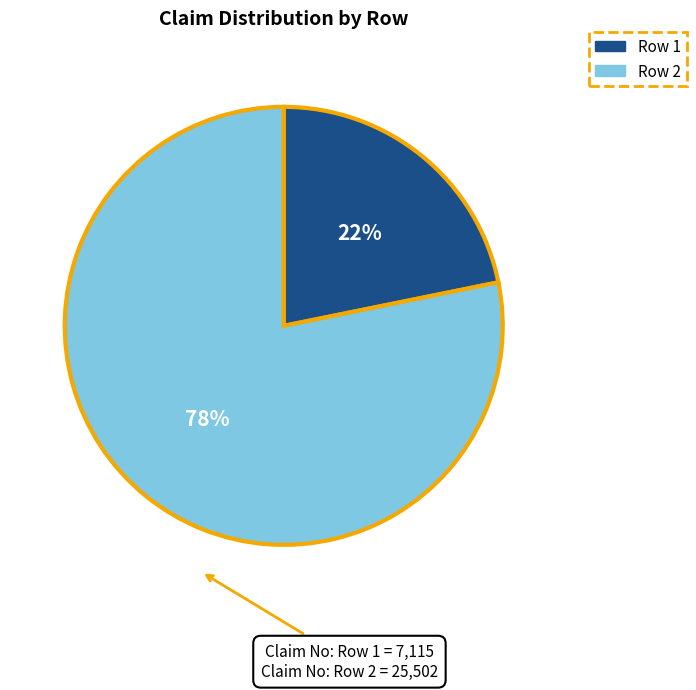

Which slice is the smallest?

Row 1